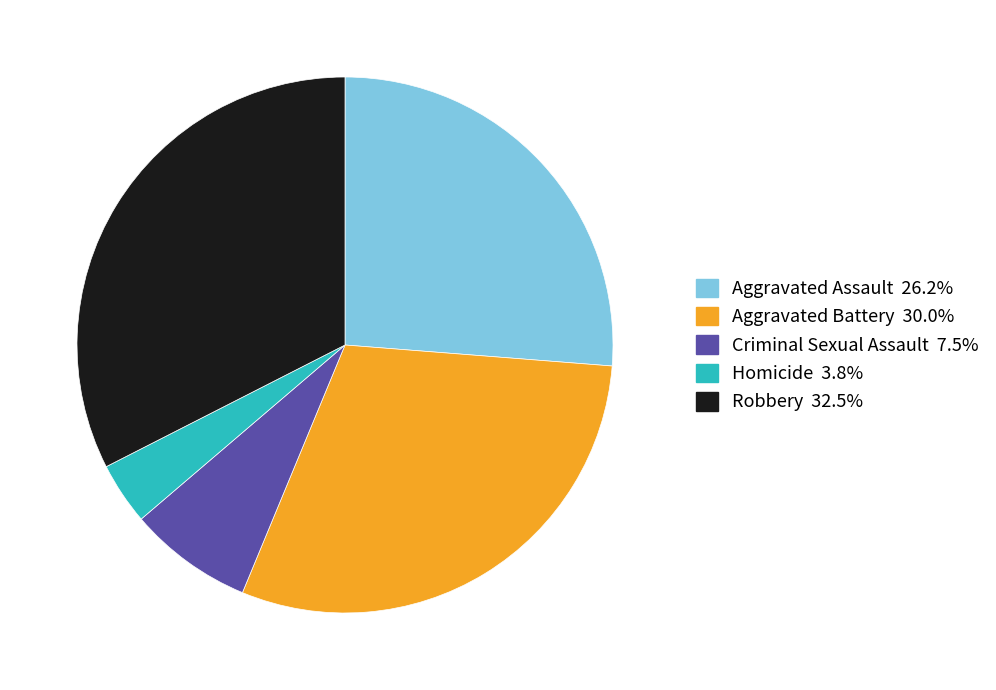

Do Homicide and Robbery together represent more than half of the pie?

No